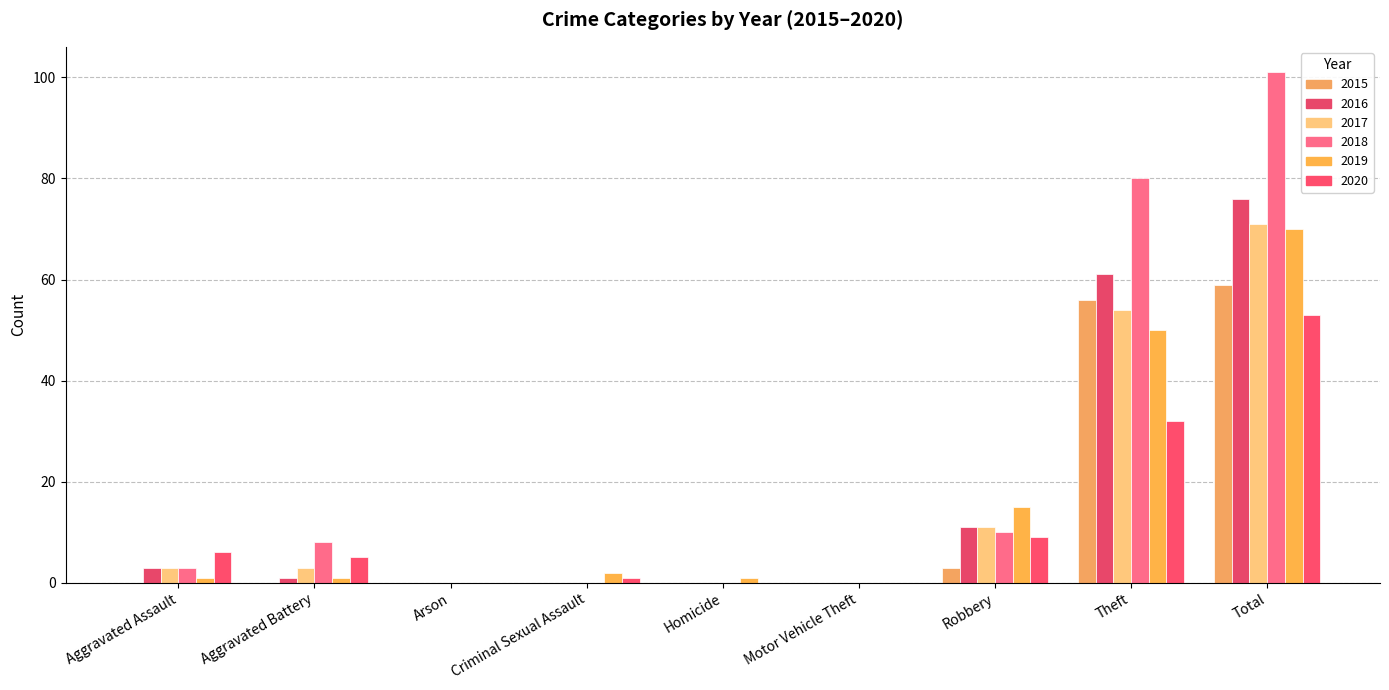

How many series are shown in this chart?

6